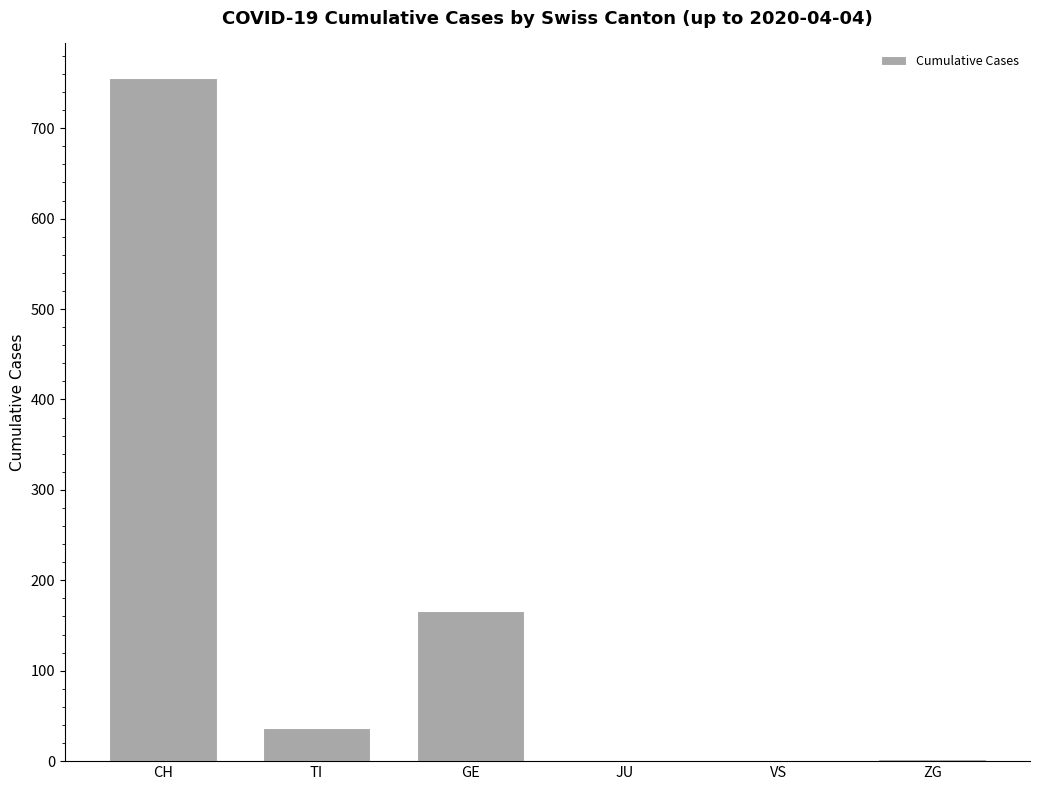

What is the sum of the values at JU and ZG?

2